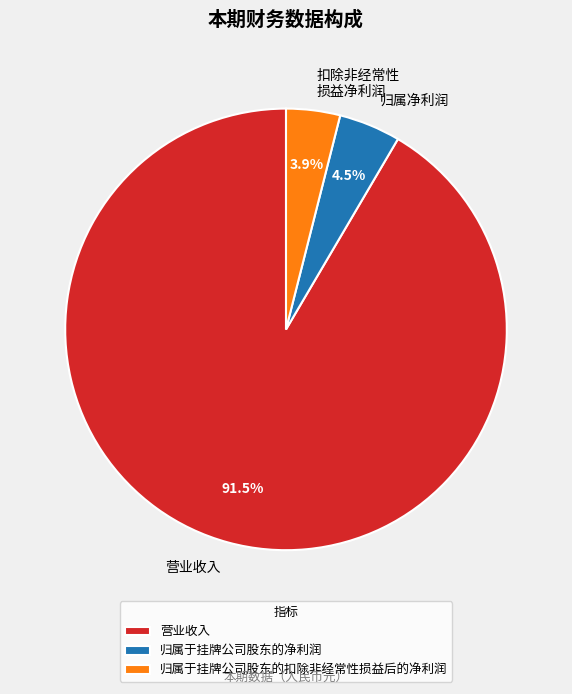

Does any single category account for the majority?

Yes